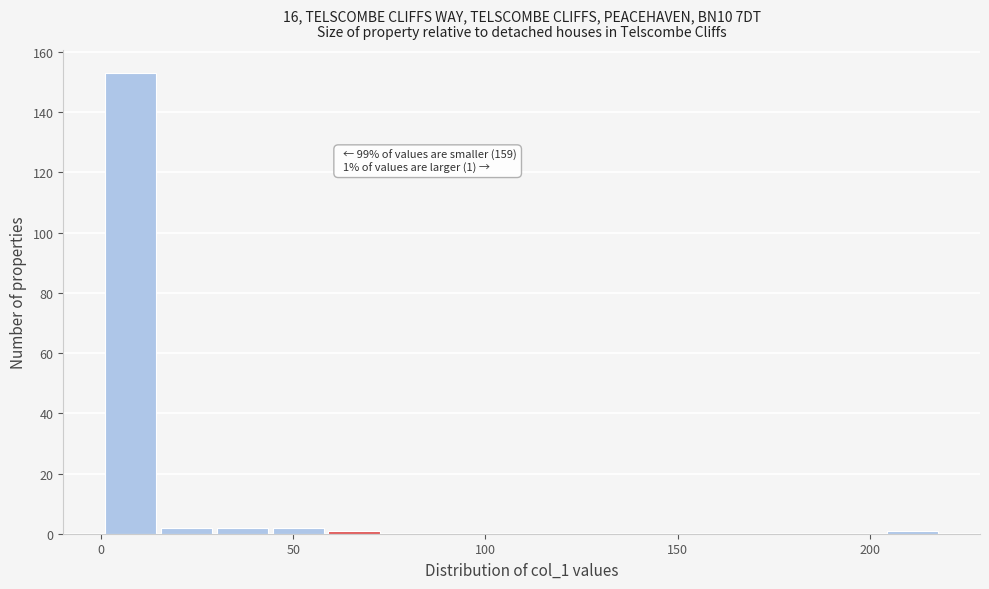

Around what value on the x-axis is the tallest bar? Give the approximate position of its centre, as read against the axis.

10